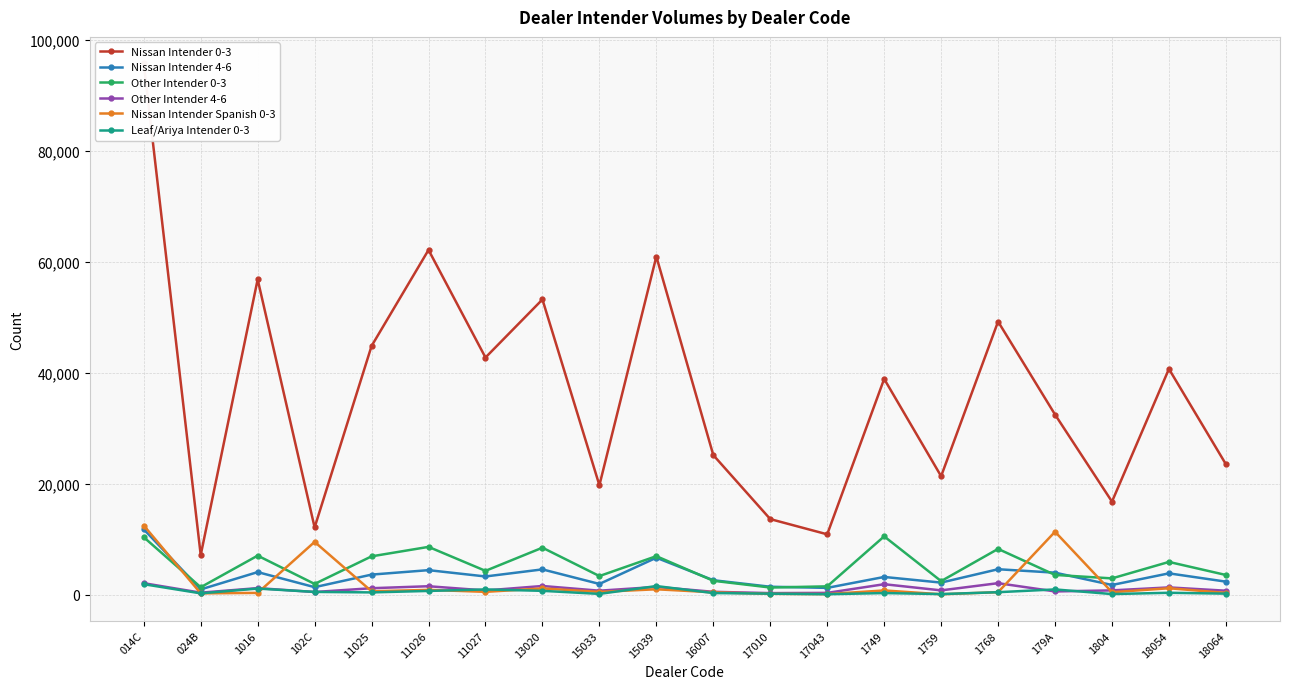

True or false: Leaf/Ariya Intender 0-3 has more than 1 points higher than both neighbors.

True